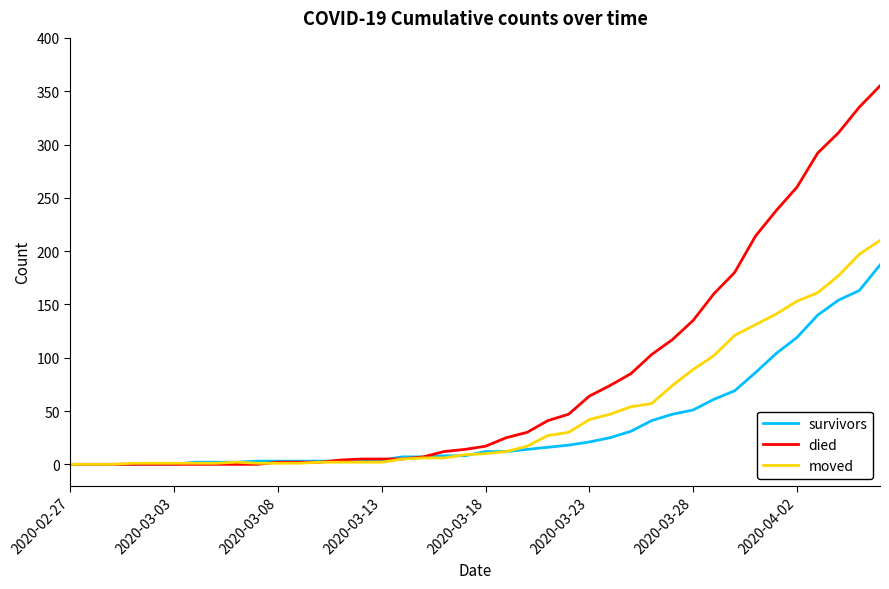

At how many categories does at least one series exceed 308?

3